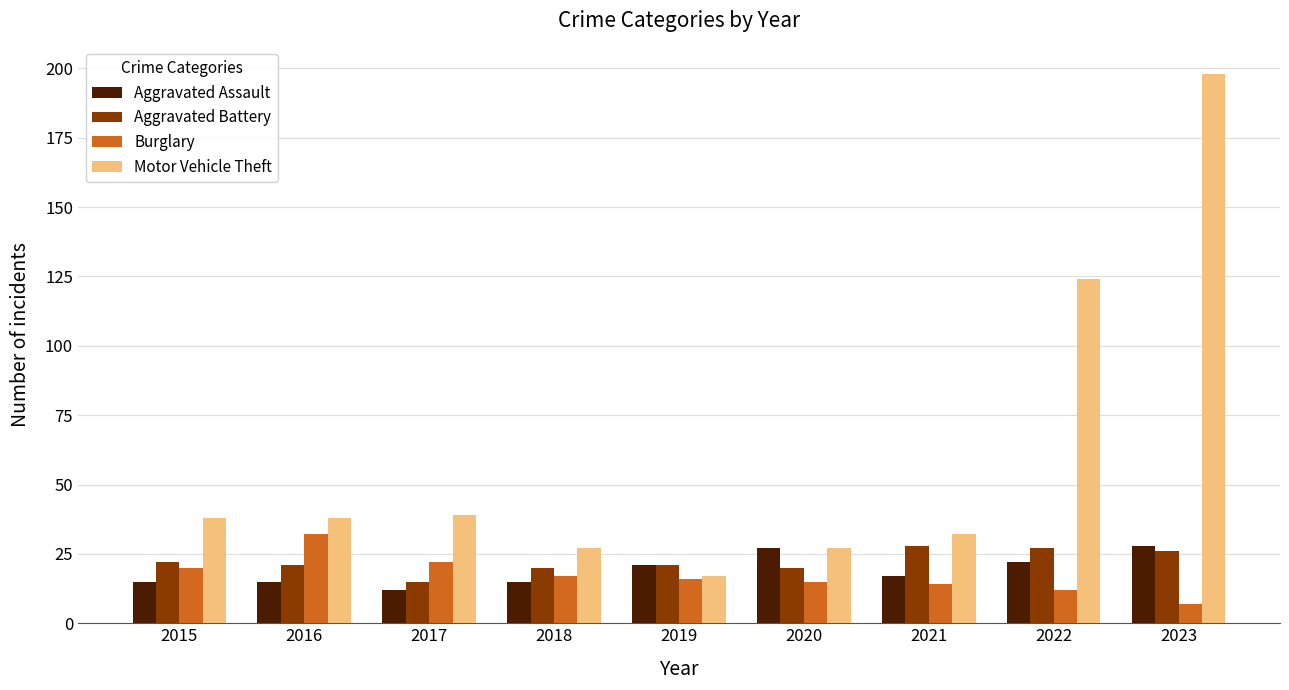

What is the difference between the maximum and second lowest values in the Motor Vehicle Theft series?

171